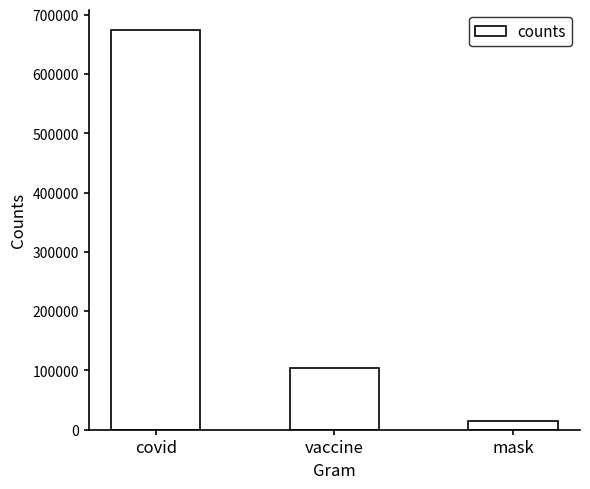

The chart shows a value of 14675 at mask. True or false?

True